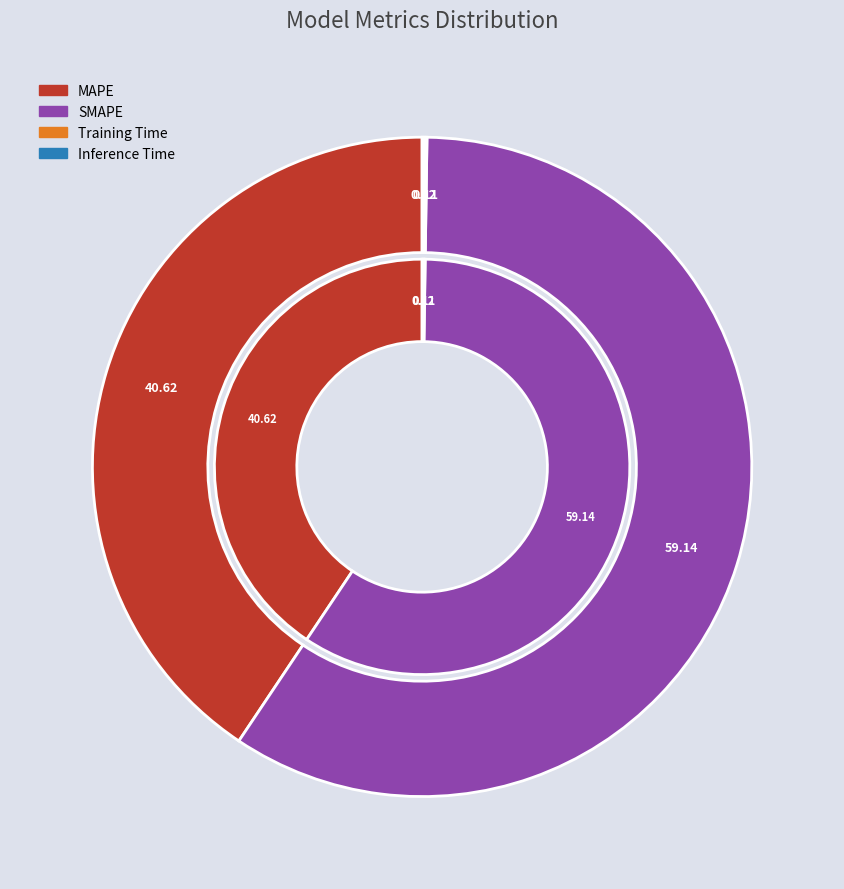

Which category accounts for the majority?

SMAPE